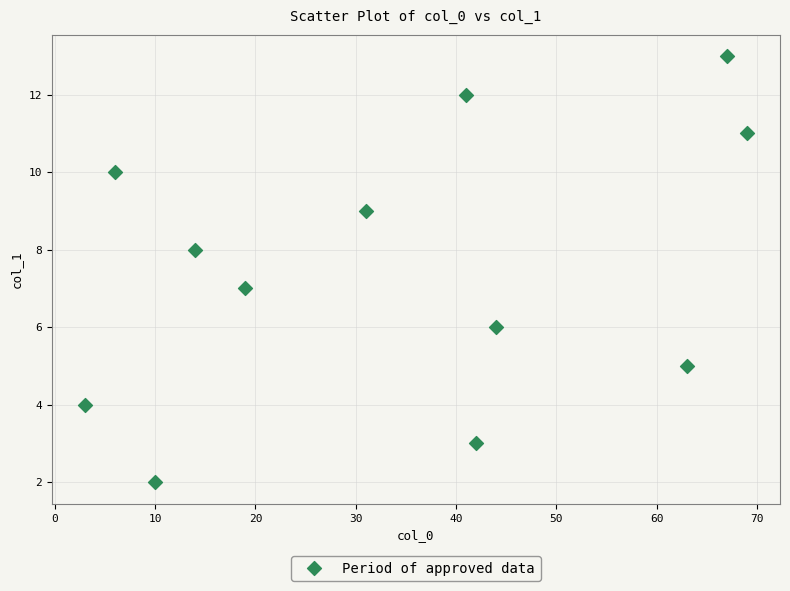

What is the average Y value?

8